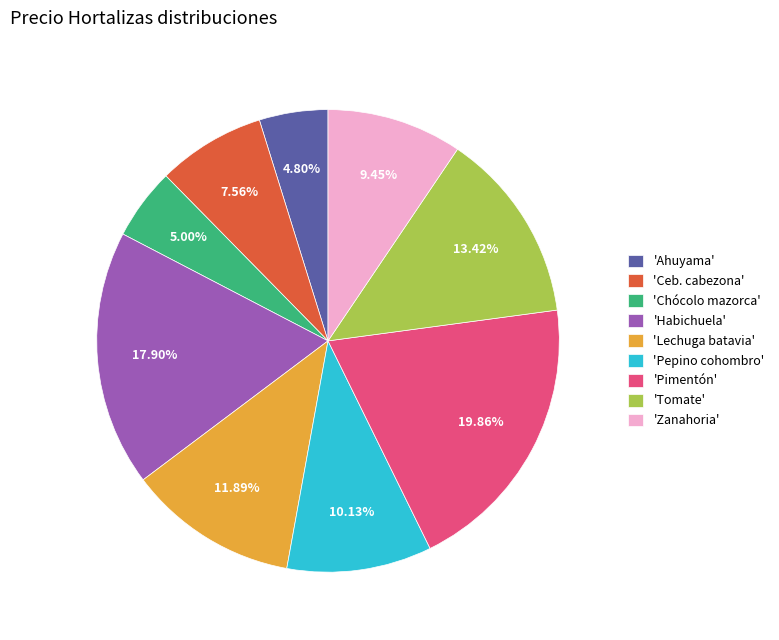

Which has a higher value, 'Pepino cohombro' or 'Chócolo mazorca'?

'Pepino cohombro'